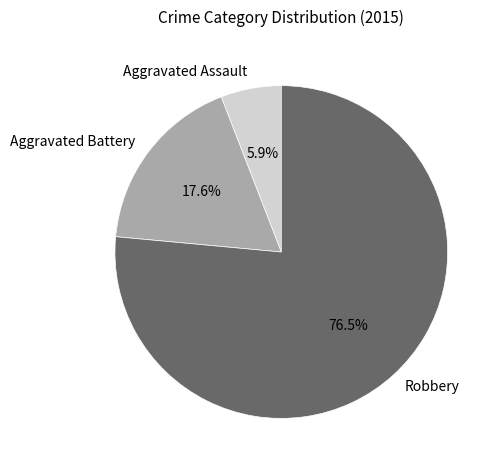

Rank the categories by value from highest to lowest.

Robbery, Aggravated Battery, Aggravated Assault